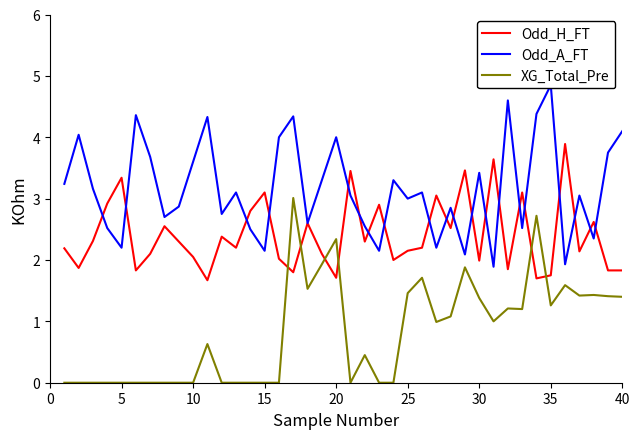

The value of XG_Total_Pre at 25 is 0.9. True or false?

False